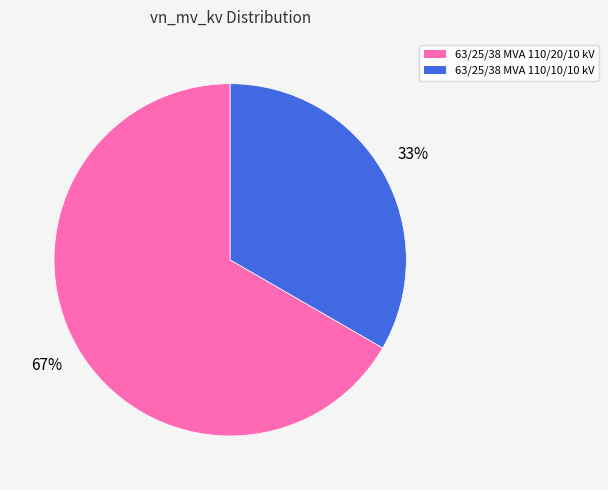

Is the sum of 63/25/38 MVA 110/10/10 kV and 63/25/38 MVA 110/20/10 kV greater than half?

Yes